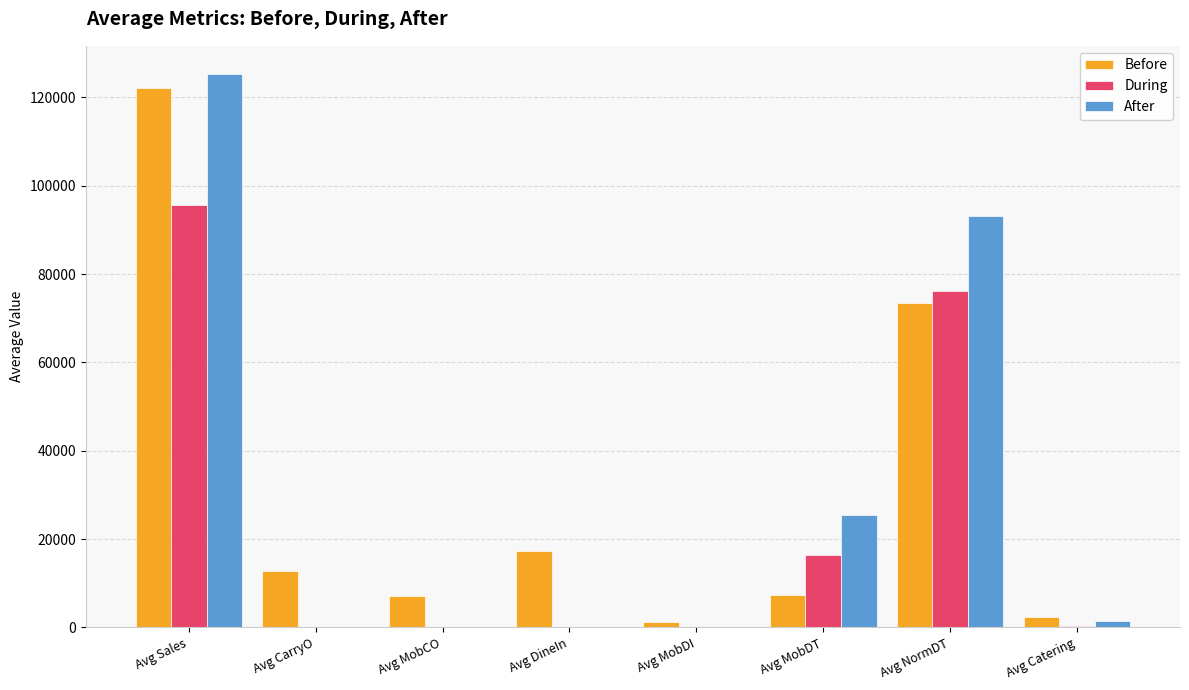

Where does the Before series first go above 12732?

Avg Sales